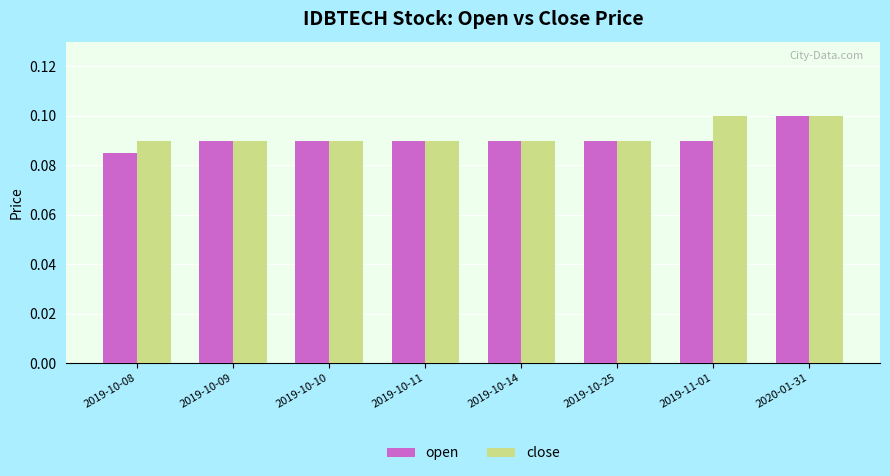

Are the bars horizontal?

No